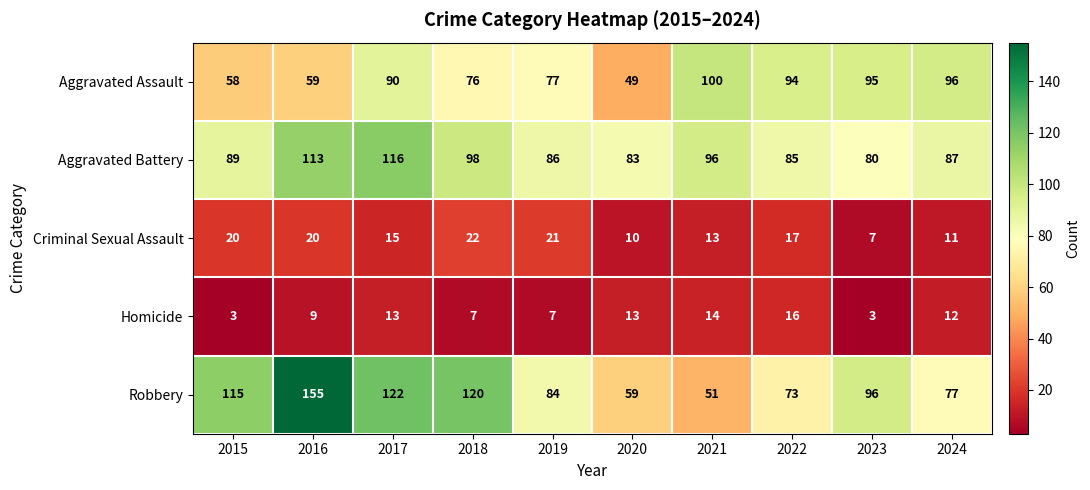

The value of Homicide at 2017 is 13. True or false?

True